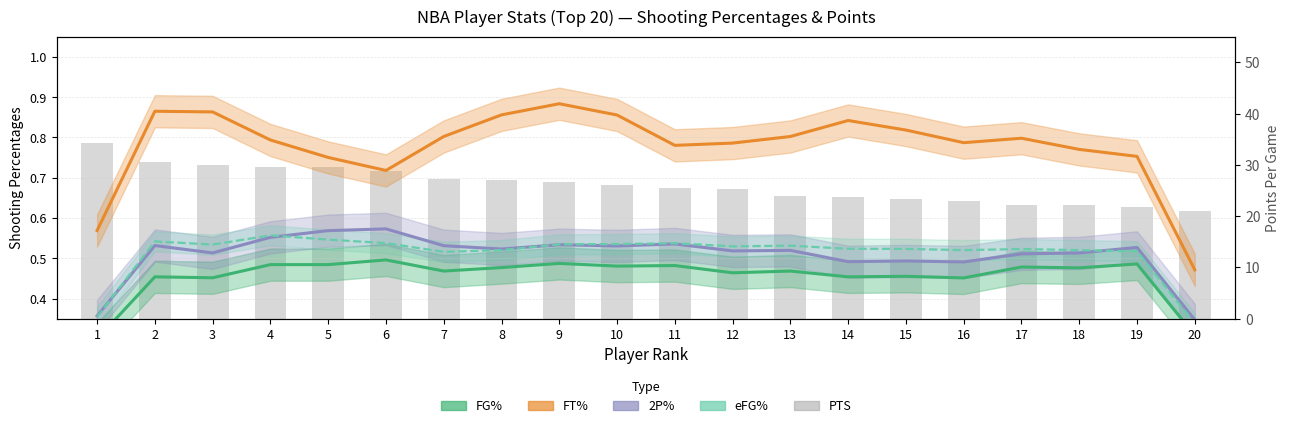

List the labels in order of value, smallest first.

20, 19, 18, 17, 16, 15, 14, 13, 12, 11, 10, 9, 8, 7, 6, 5, 4, 3, 2, 1